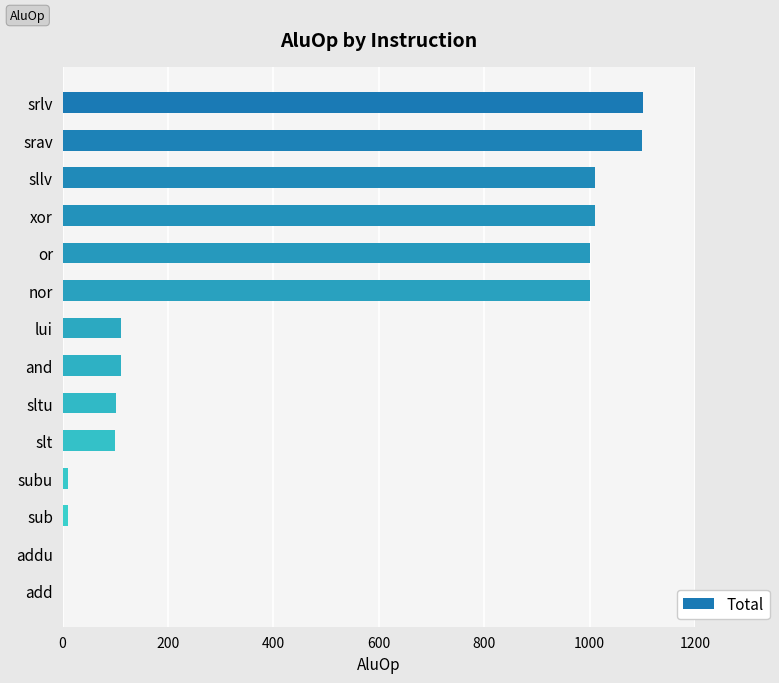

What value does the data have at and?

110